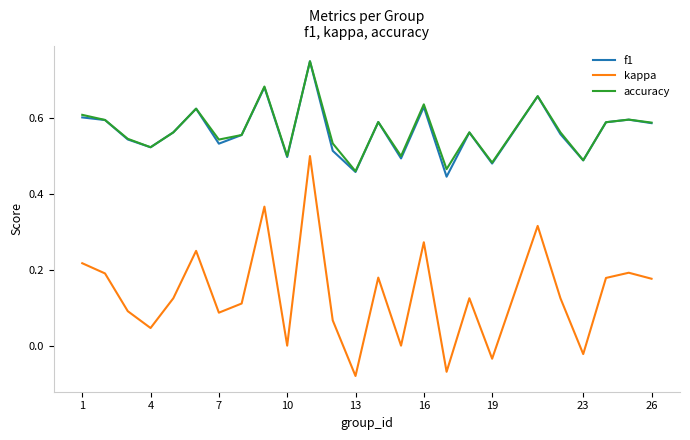

Which series has the largest range (max minus min)?

kappa